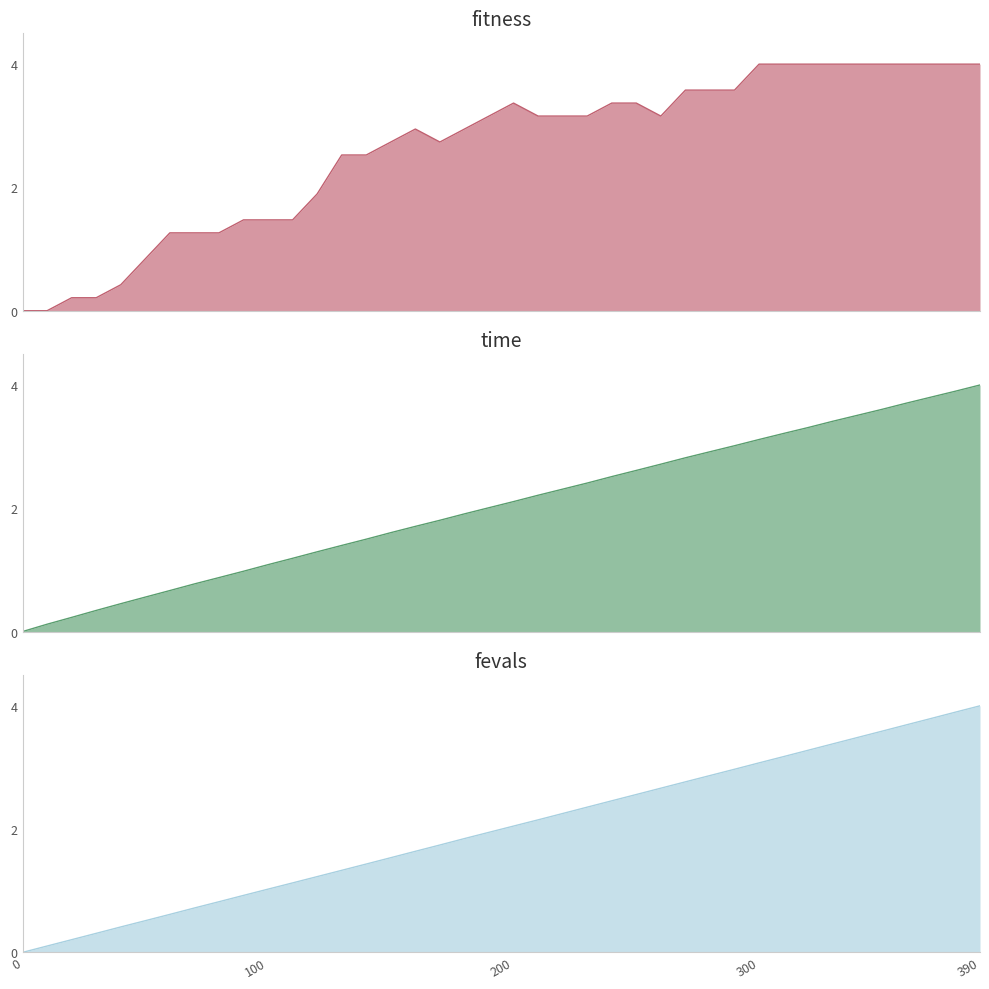

How many lines are shown in the chart?

3